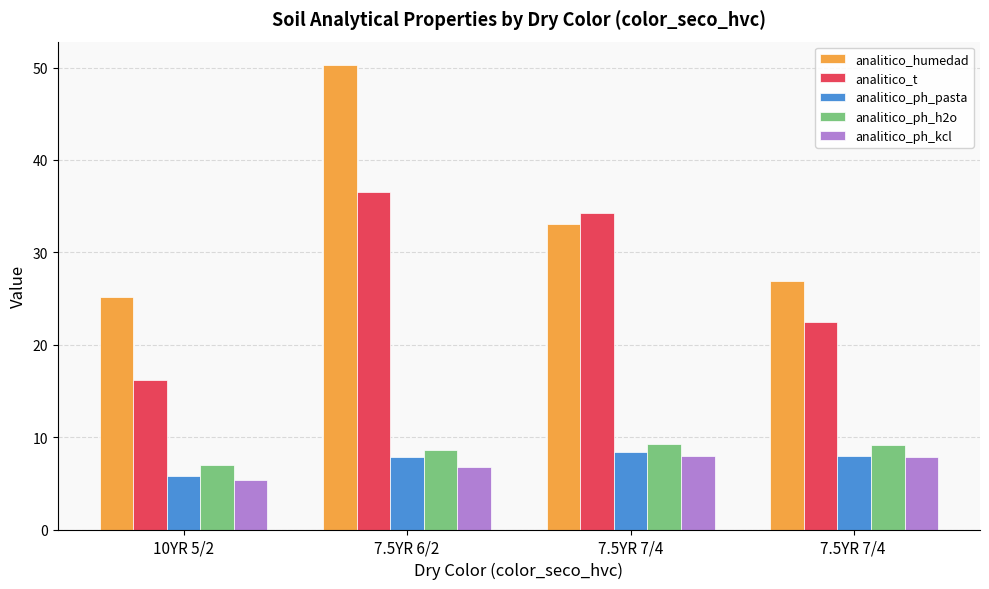

What is the value of the analitico_ph_pasta bar at the 2nd from the left?

7.8